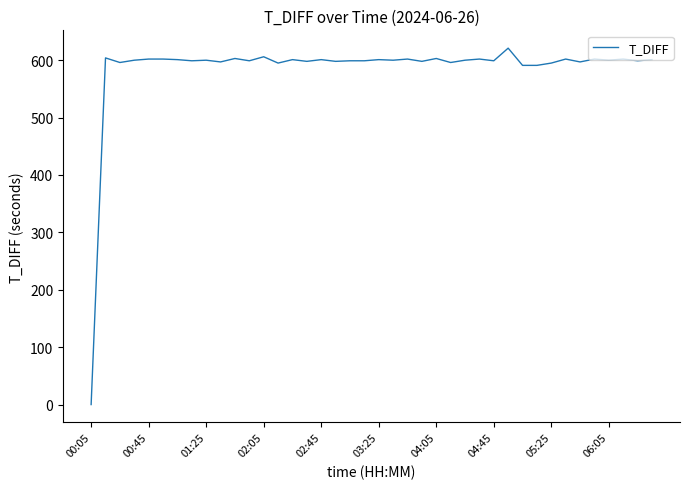

What is the greatest value displayed?

621